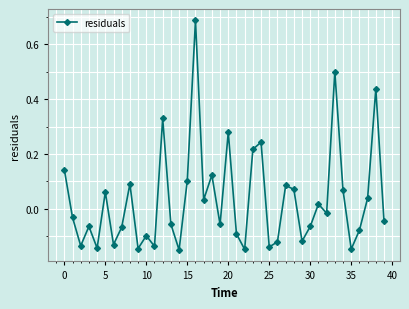

How many points are lower than both their immediate neighbors (excluding endpoints)?

13